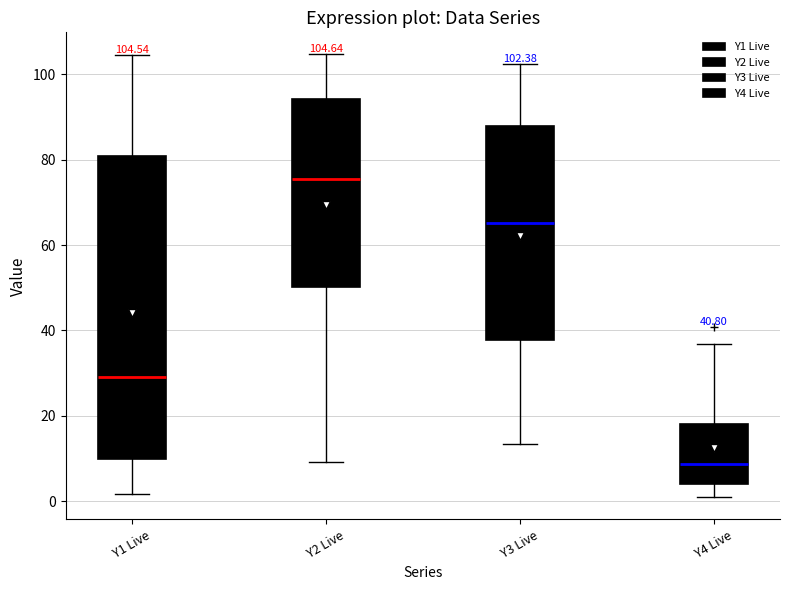

Which box has the highest median line?

Y2 Live